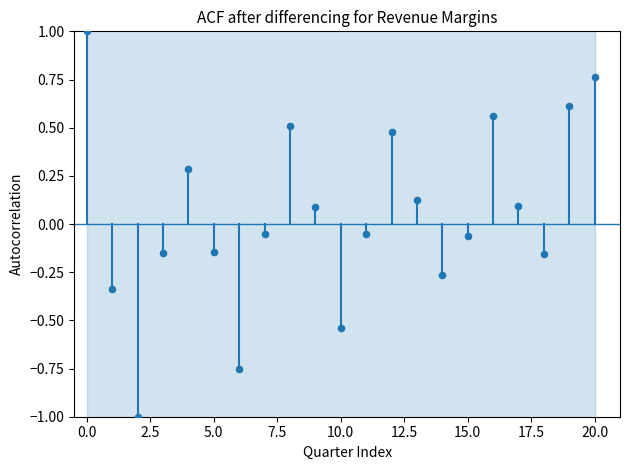

What is the range of Y values (max minus min)?

2.0